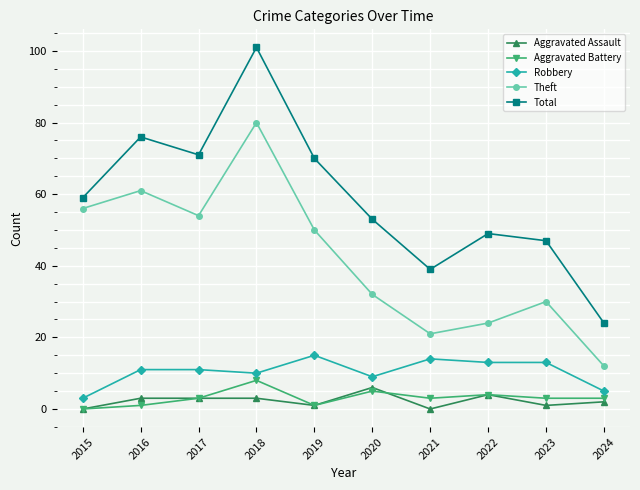

Reading left to right, what are all the values shown in this chart?

Aggravated Assault: 0	3	3	3	1	6	0	4	1	2
Aggravated Battery: 0	1	3	8	1	5	3	4	3	3
Robbery: 3	11	11	10	15	9	14	13	13	5
Theft: 56	61	54	80	50	32	21	24	30	12
Total: 59	76	71	101	70	53	39	49	47	24